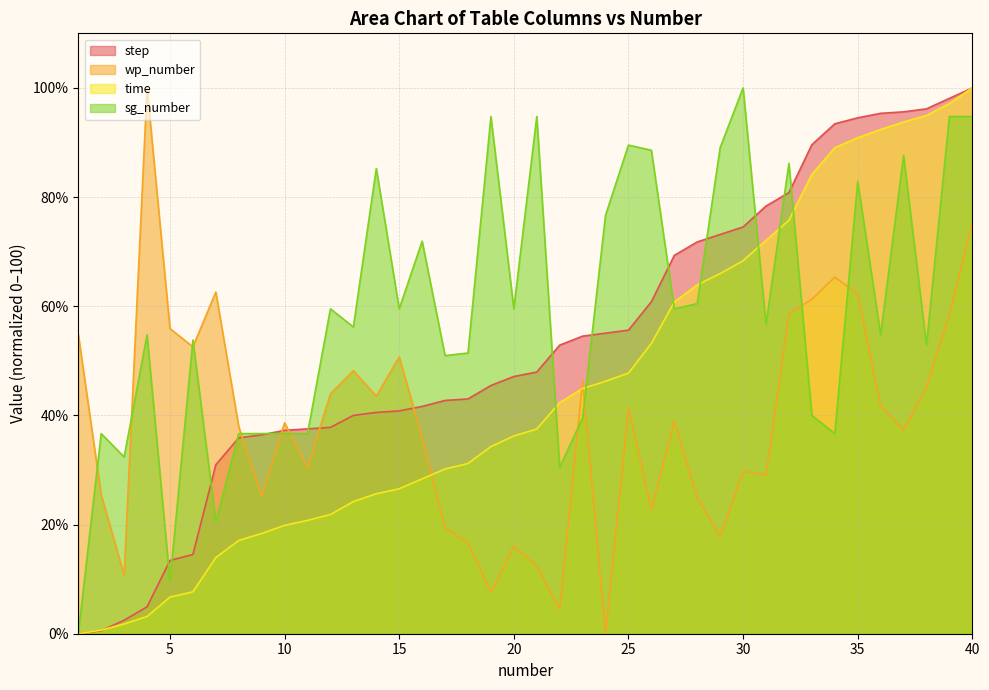

True or false: time has more than 1 interior local peaks.

False